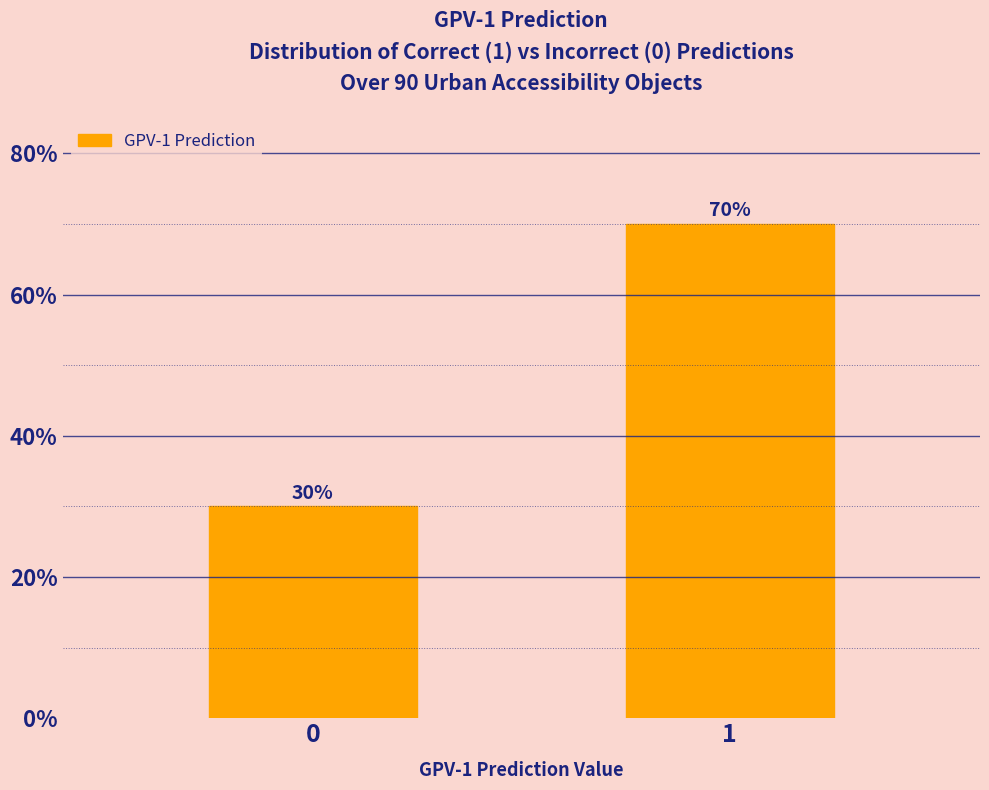

Reading right to left, transcribe all the data shown in this chart.

1=70	0=30